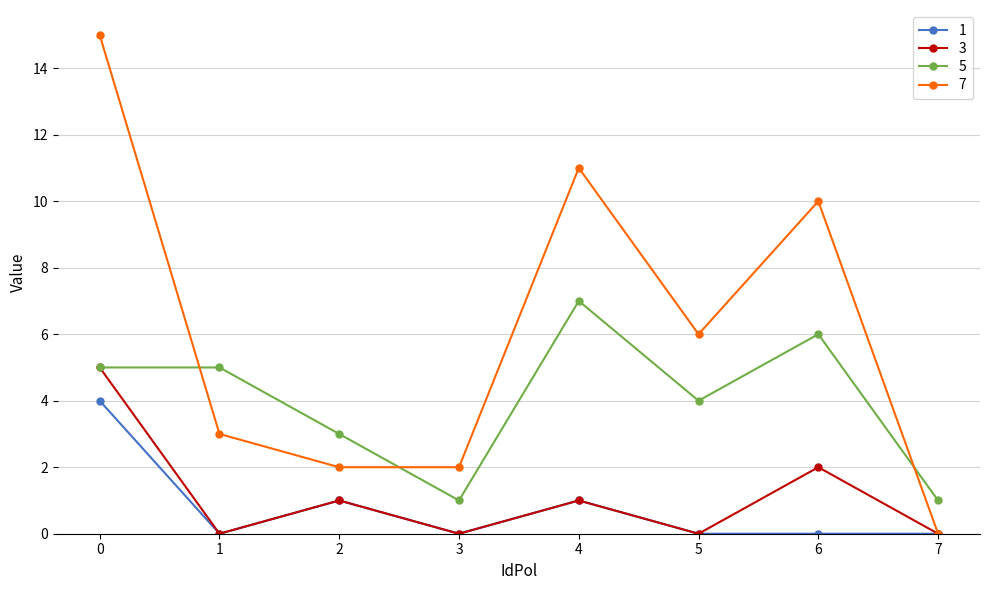

True or false: 5 and 7 cross at least once.

True